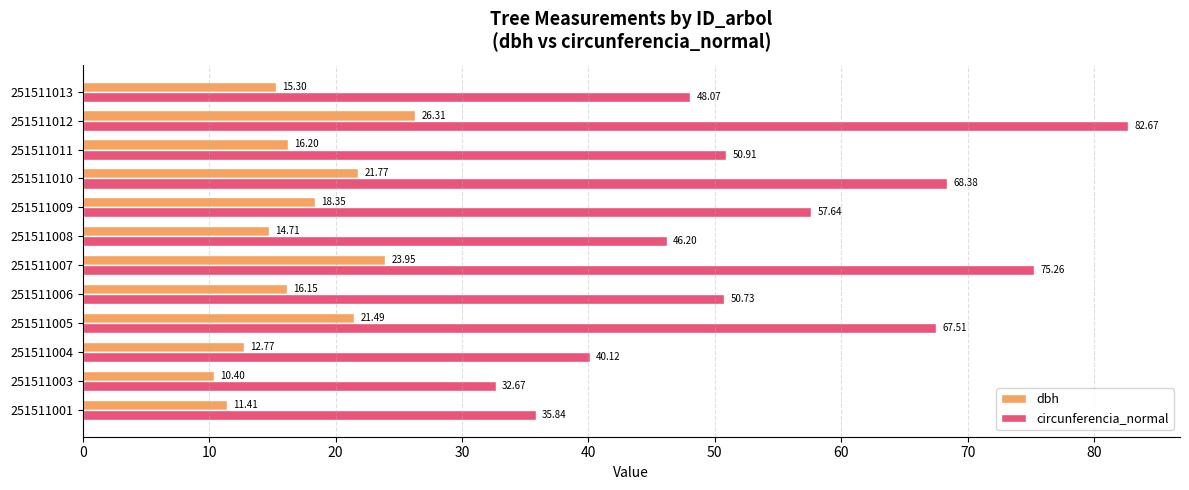

Is the value of dbh at 251511005 greater than the value of circunferencia_normal at 251511012?

No